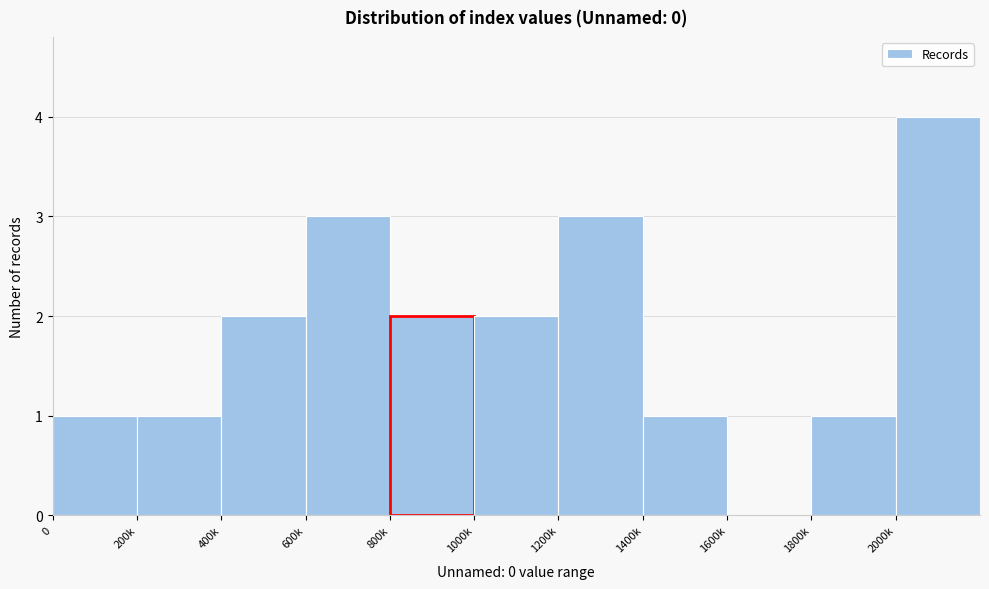

Reading right to left, what are all the values shown in this chart?

2000k=4	1800k=1	1600k=0	1400k=1	1200k=3	1000k=2	800k=2	600k=3	400k=2	200k=1	0=1